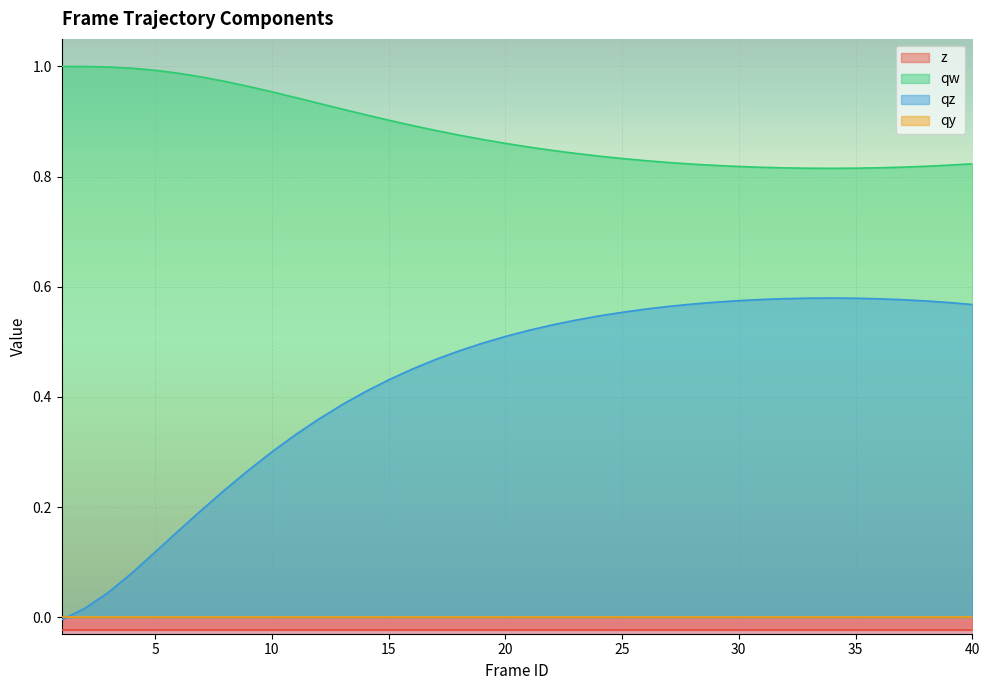

The qz series shows 0.2 at 26. True or false?

False